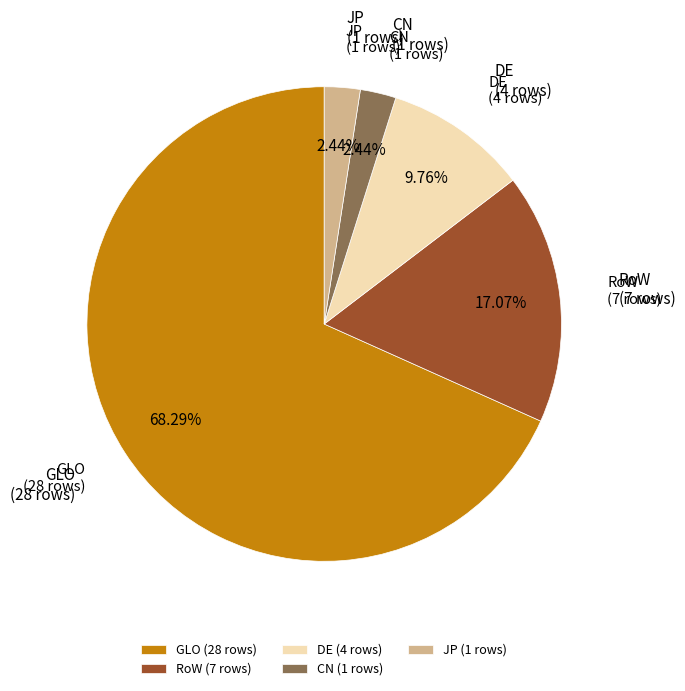

Between CN and GLO, which is larger?

GLO